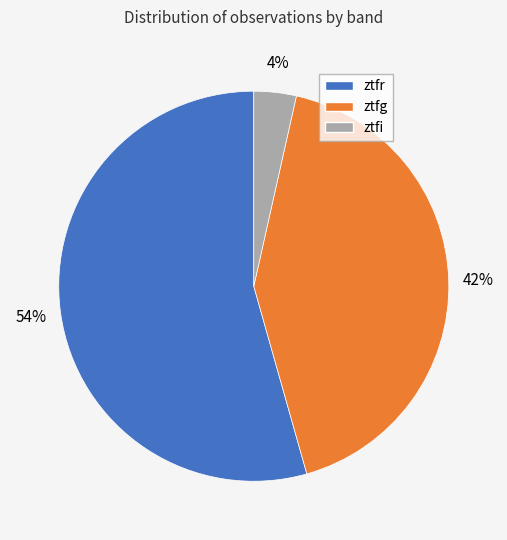

What is the largest slice in the pie chart?

ztfr